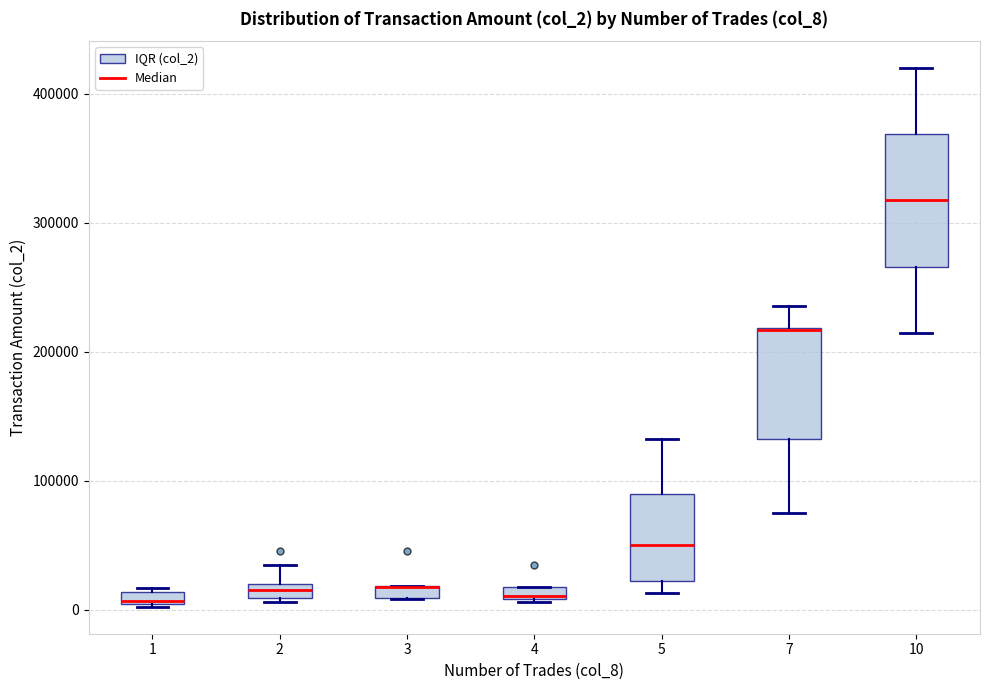

Where is the lower edge of the box at x = 3 on the y-axis? The values are not printed on the chart, so give them approximately, as read against the axis.

10000